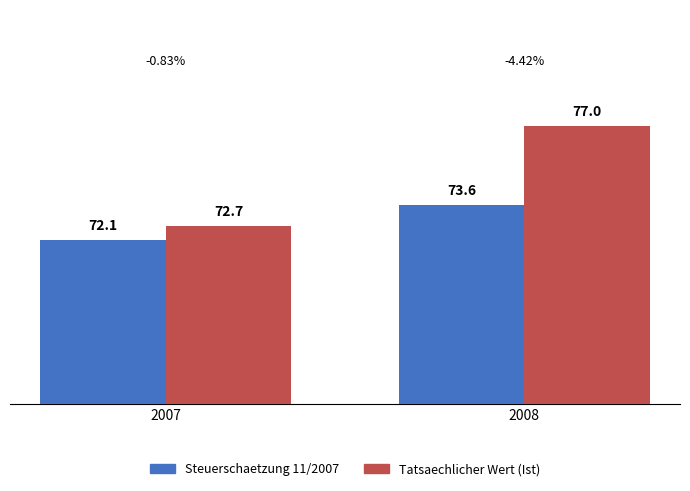

At which label does Tatsaechlicher Wert (Ist) reach its peak?

2008